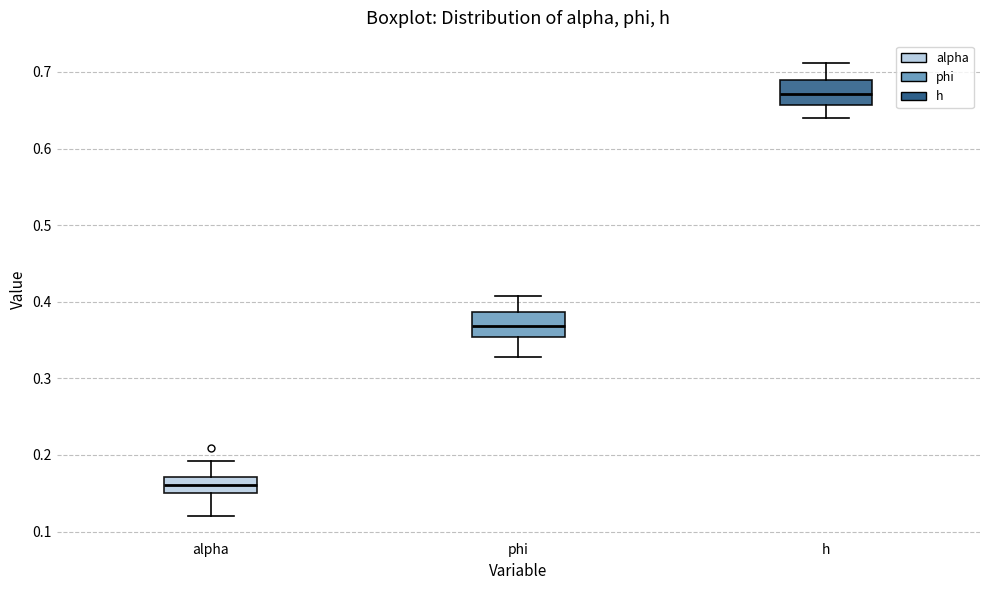

Where does the lower whisker of the box for h end on the y-axis? The values are not printed on the chart, so give them approximately, as read against the axis.

0.64